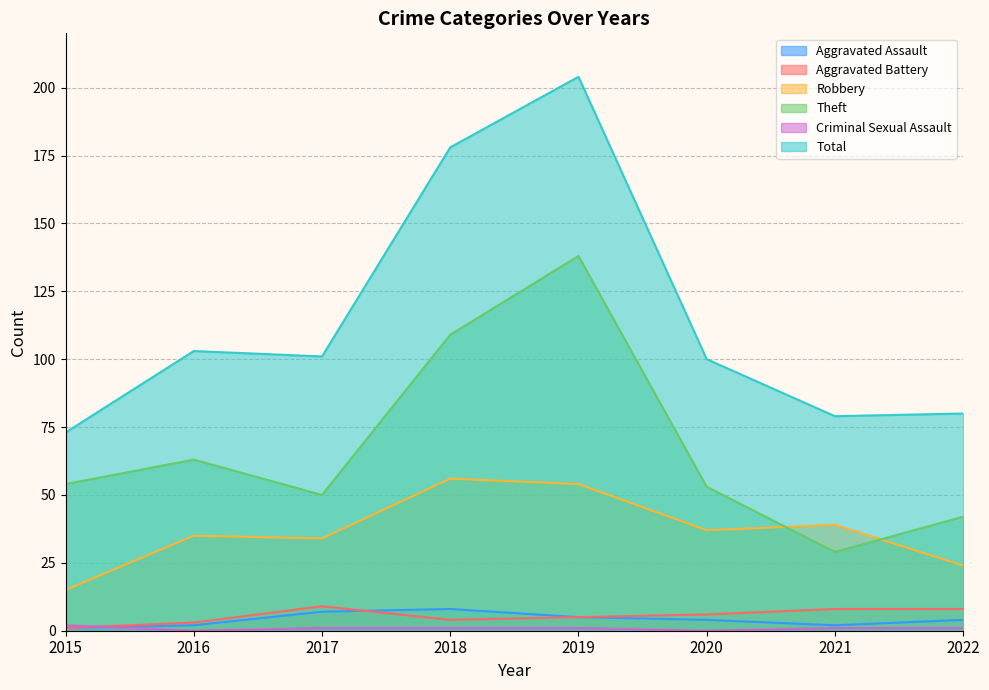

What is the maximum value shown in the chart?

204